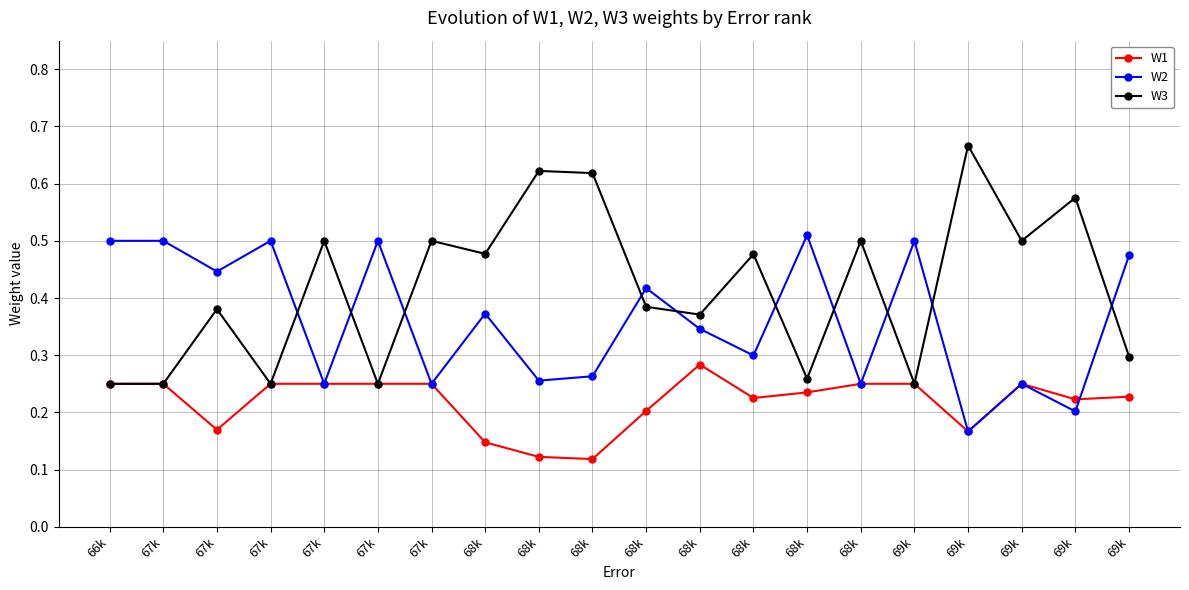

Which series has the largest total across all categories?

W3